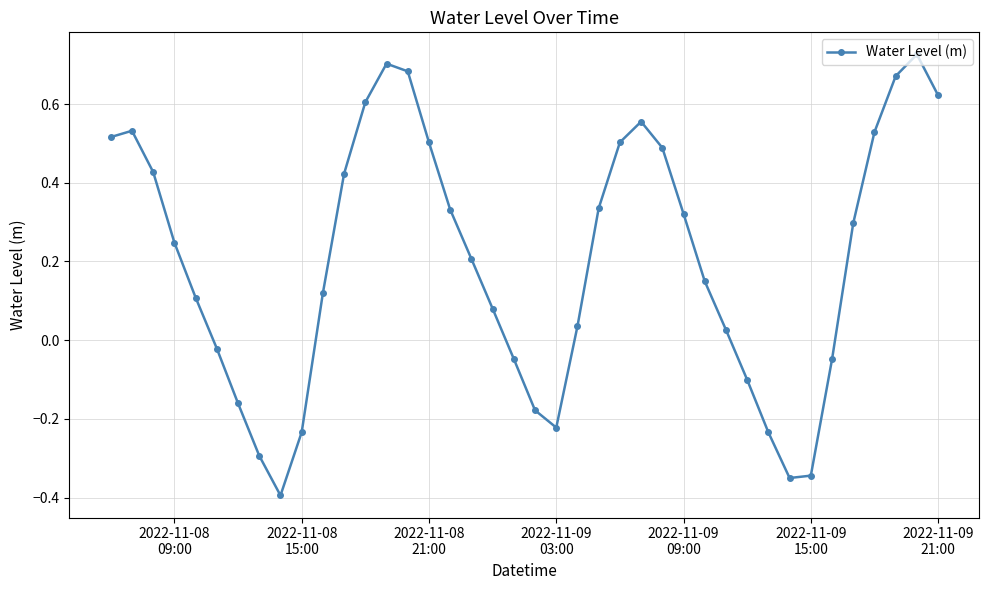

How many data points are above 0?

27